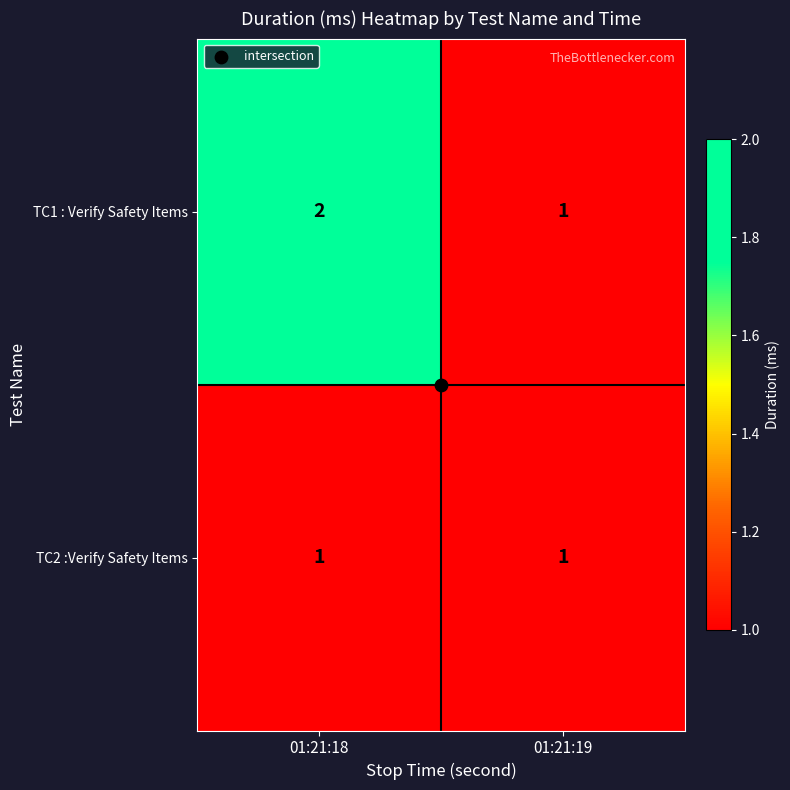

The TC1 : Verify Safety Items series shows 1 at 01:21:18. True or false?

False